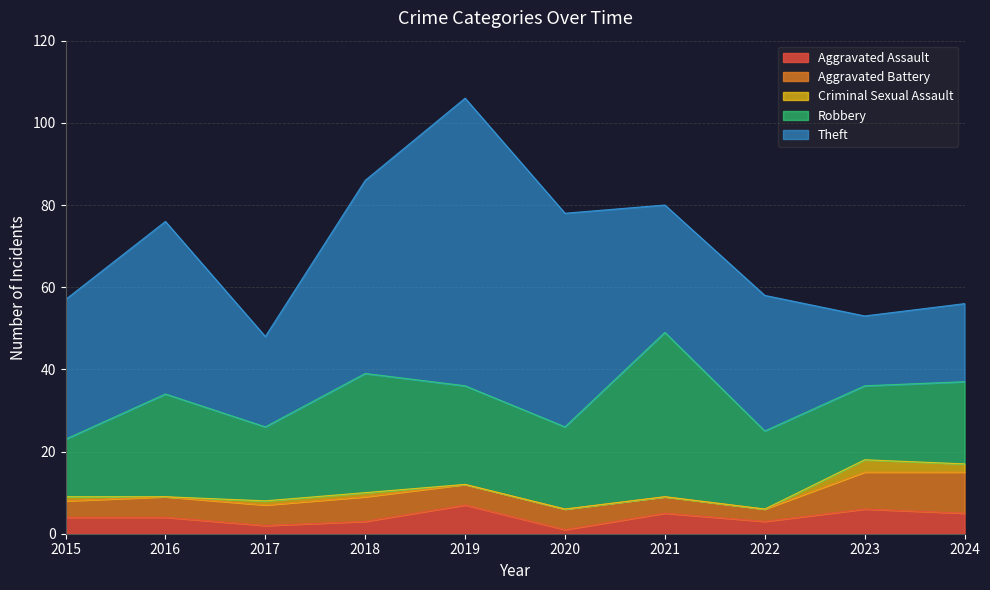

True or false: Aggravated Assault and Robbery intersect in this chart.

False